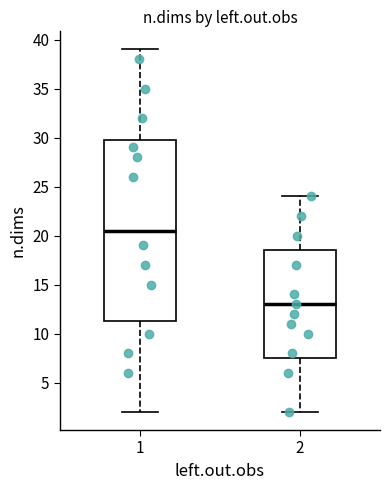

Where is the upper edge of the box at x = 2 on the y-axis? The values are not printed on the chart, so give them approximately, as read against the axis.

18.5